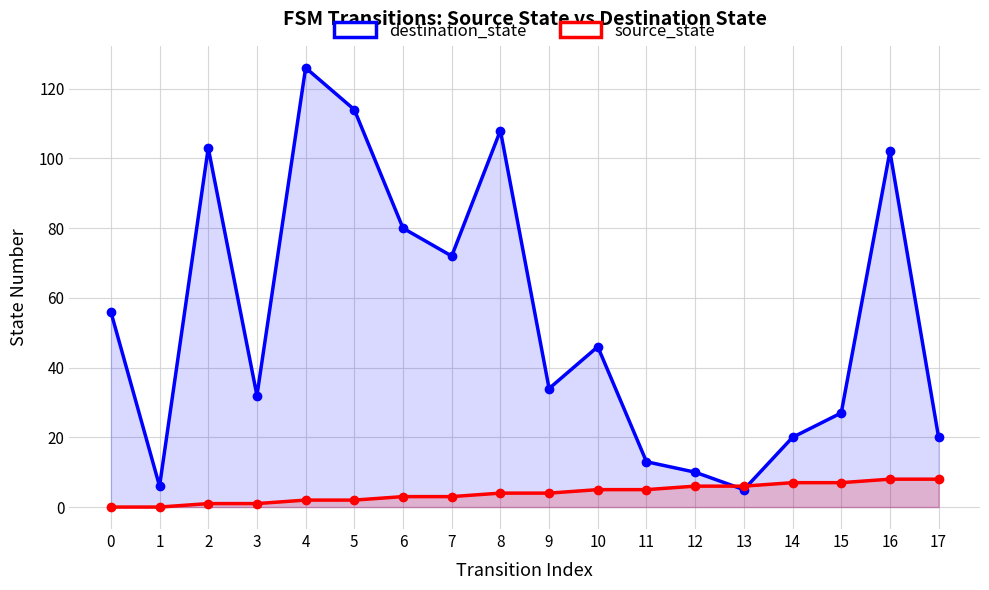

At how many categories does at least one series exceed 10?

15